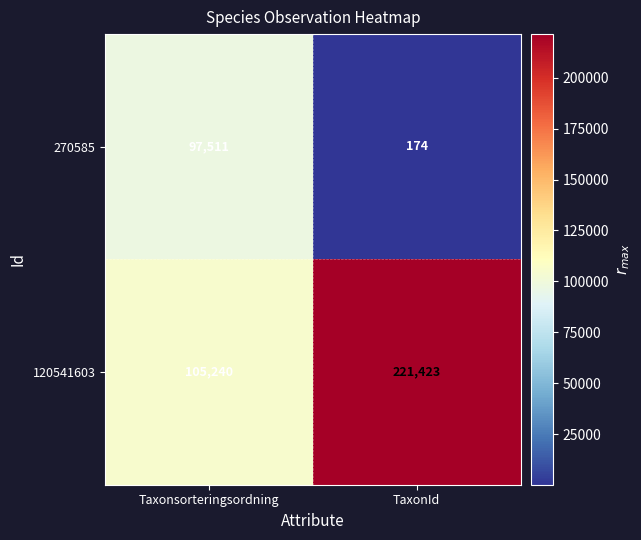

At which category does the chart reach its peak across all series?

TaxonId